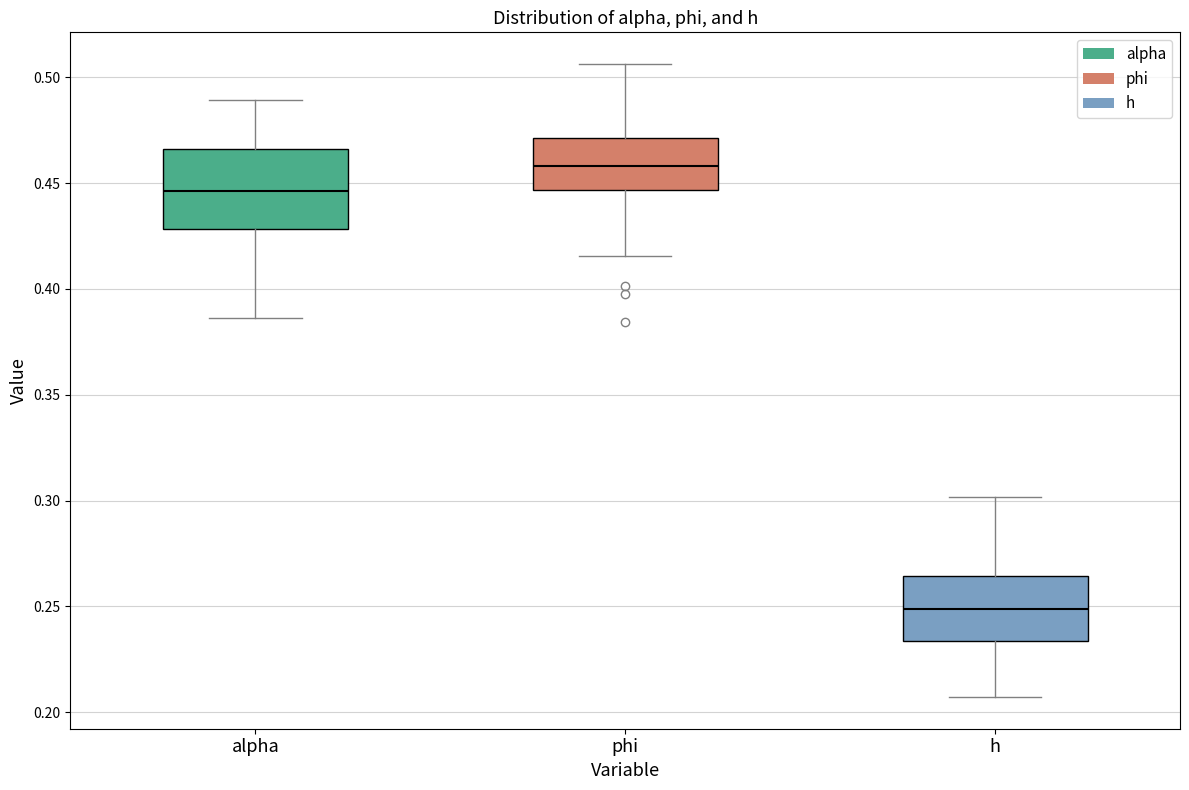

Which box is the tallest, from its lower edge to its upper edge?

alpha